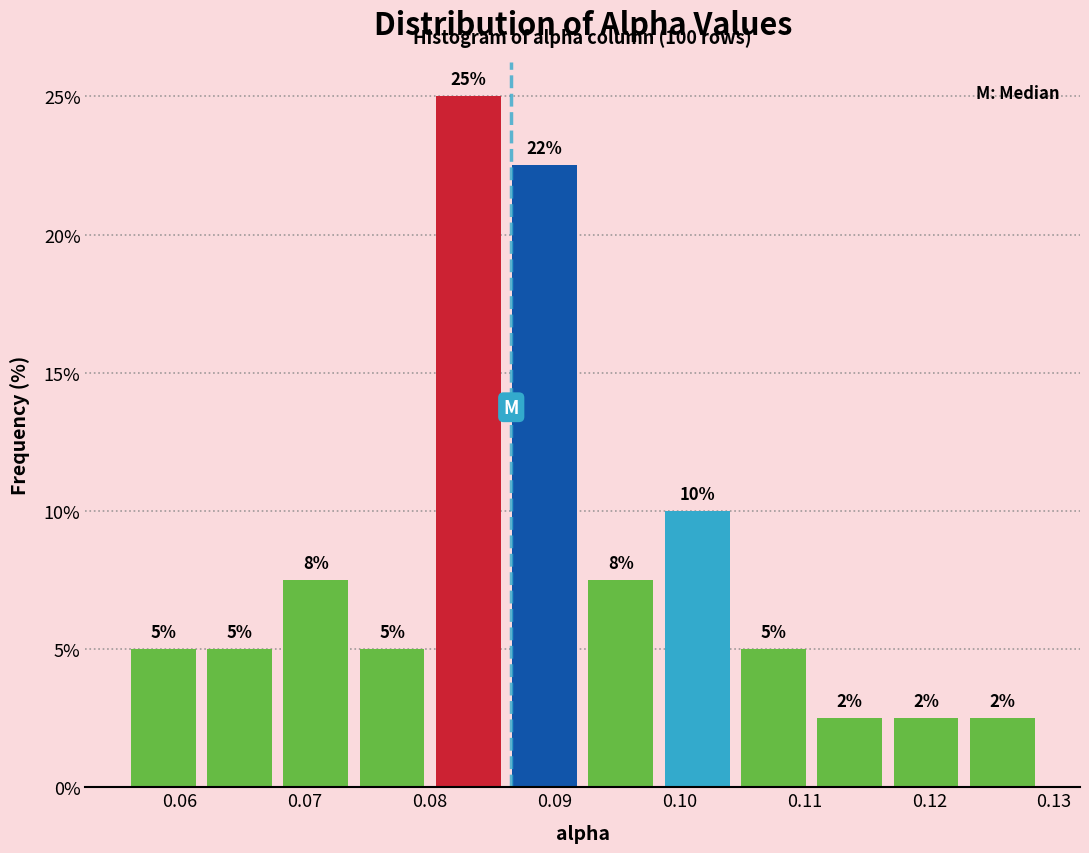

Over which range of the x-axis is the bar tallest?

0.080 to 0.086